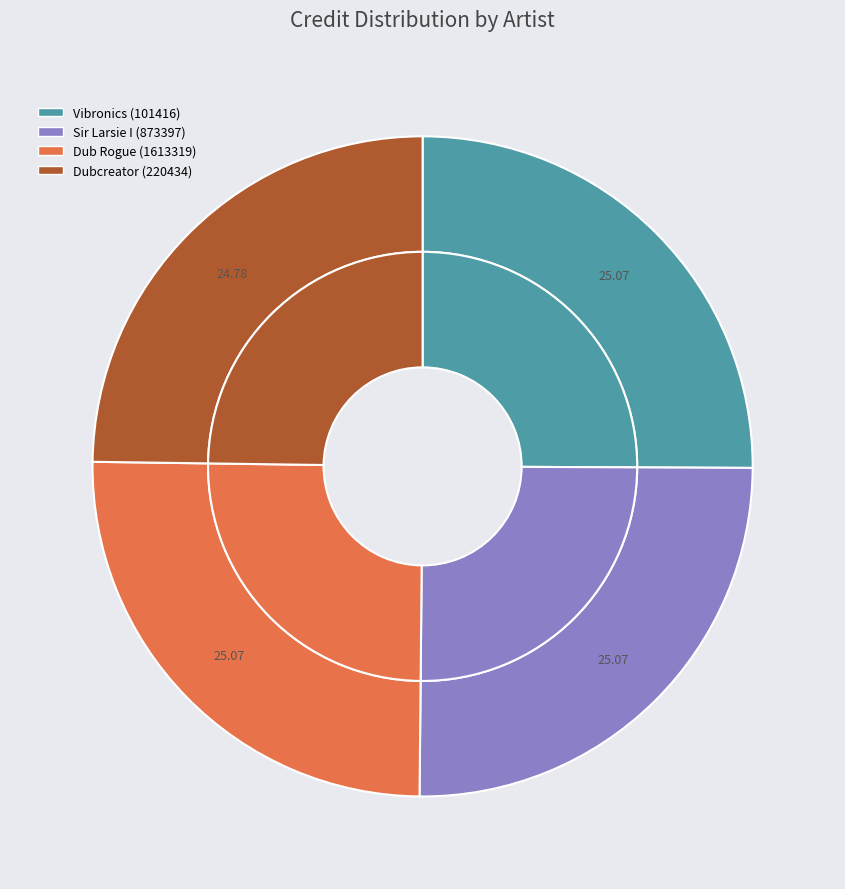

To the nearest percent, what portion does Dubcreator (220434) represent?

25%